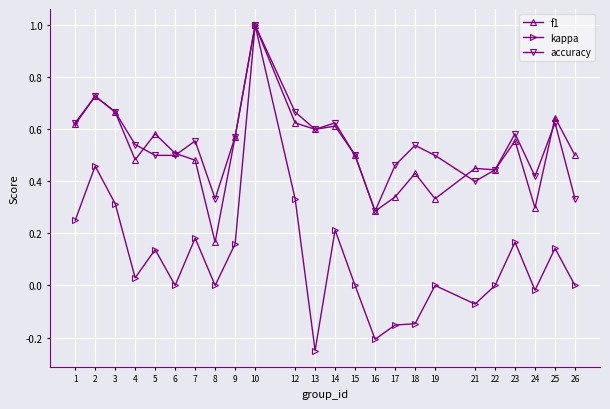

What are all the series names shown in the legend?

f1, kappa, accuracy